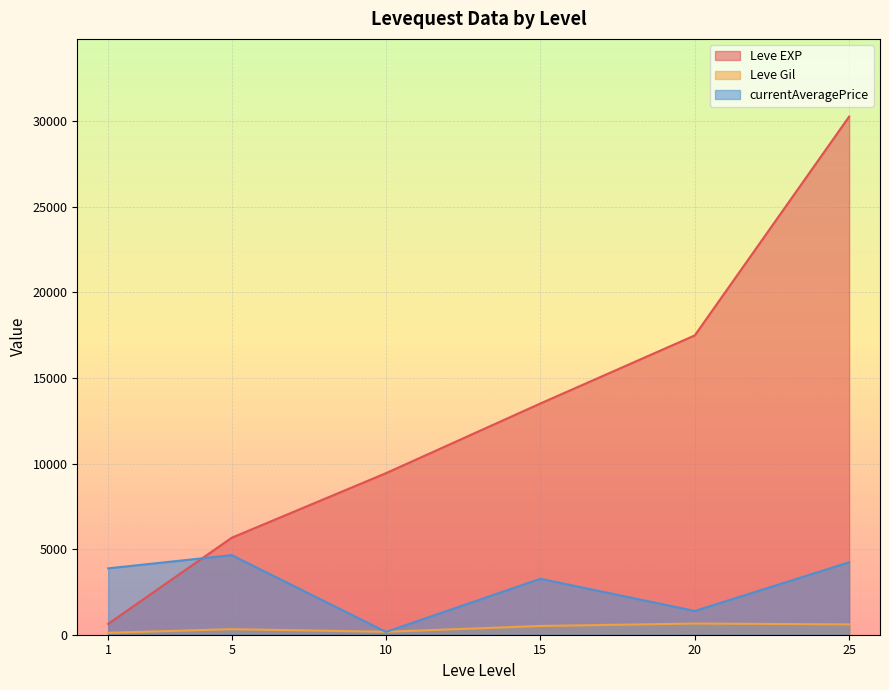

True or false: currentAveragePrice and Leve EXP intersect in this chart.

True